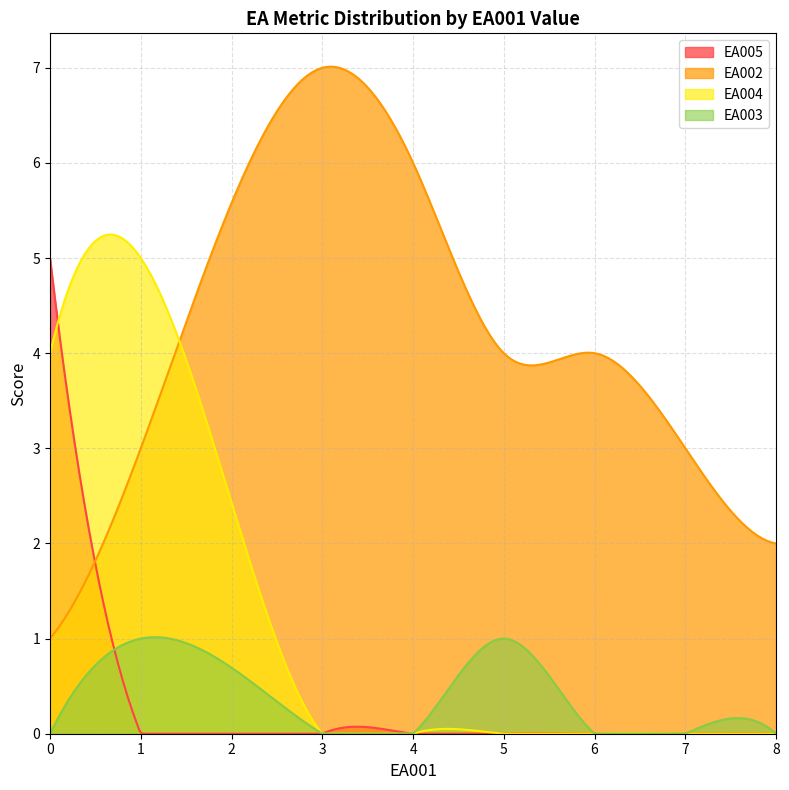

What is the average value of the EA005 series?

0.3